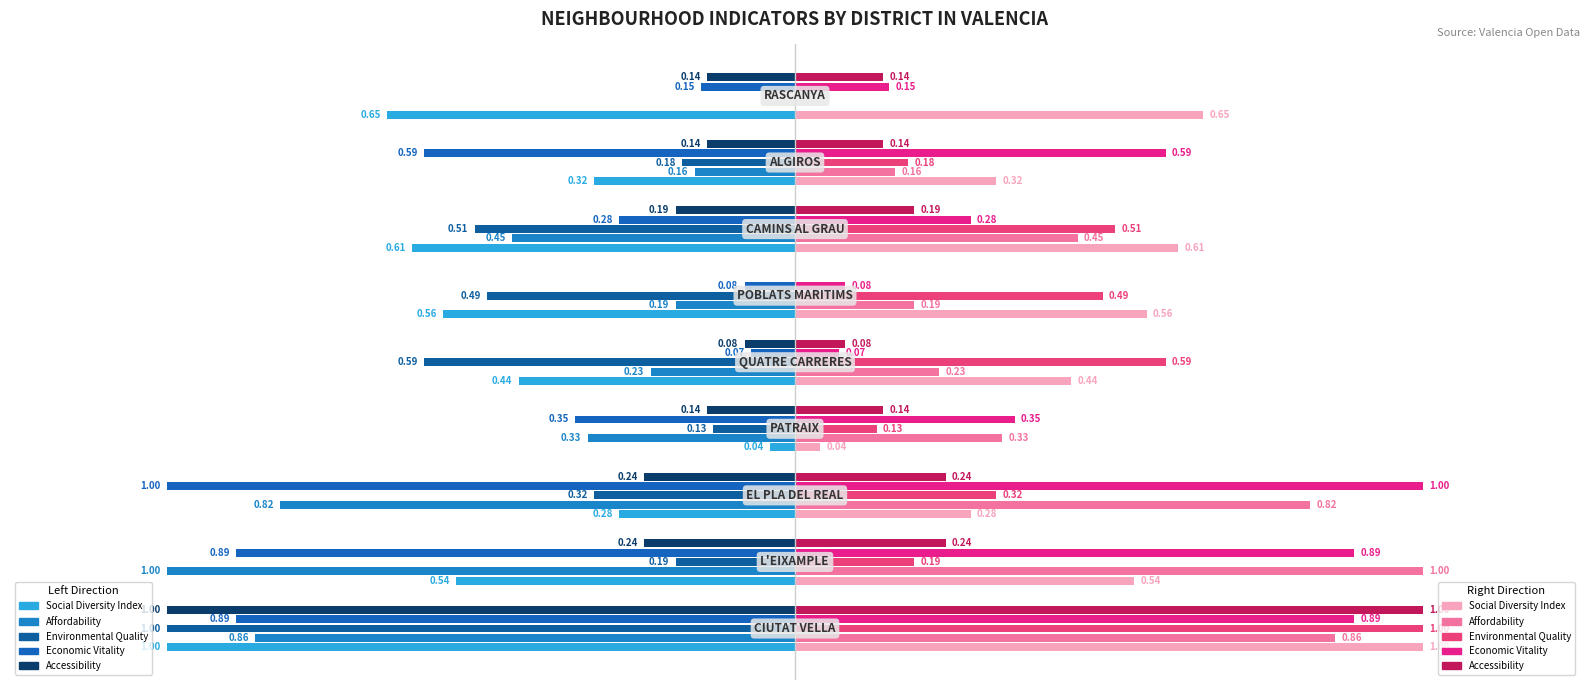

The social_diversity_index series shows -0.6 at CIUTAT VELLA. True or false?

False